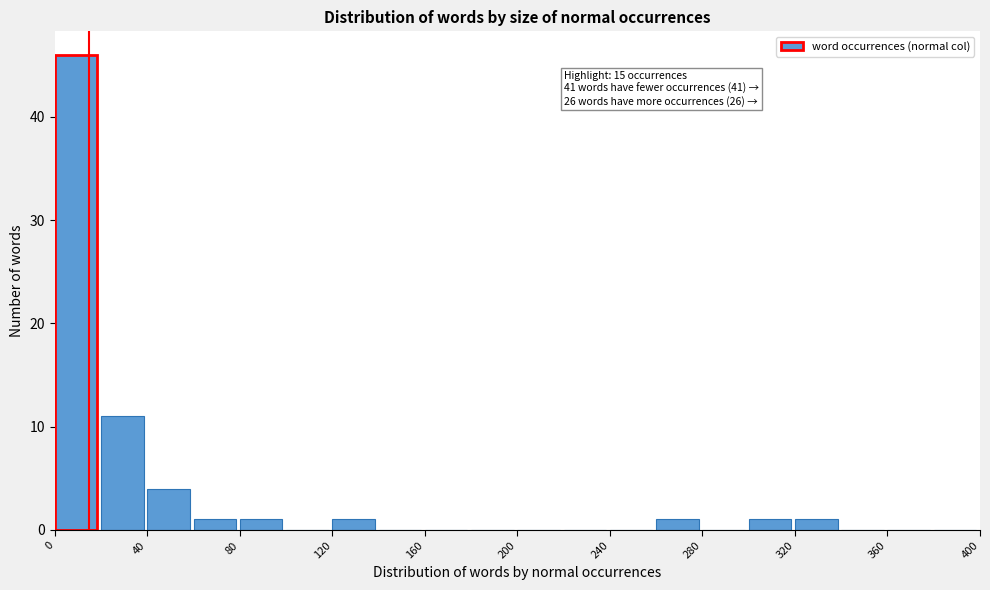

Which range on the x-axis has the tallest bar?

0 to 20